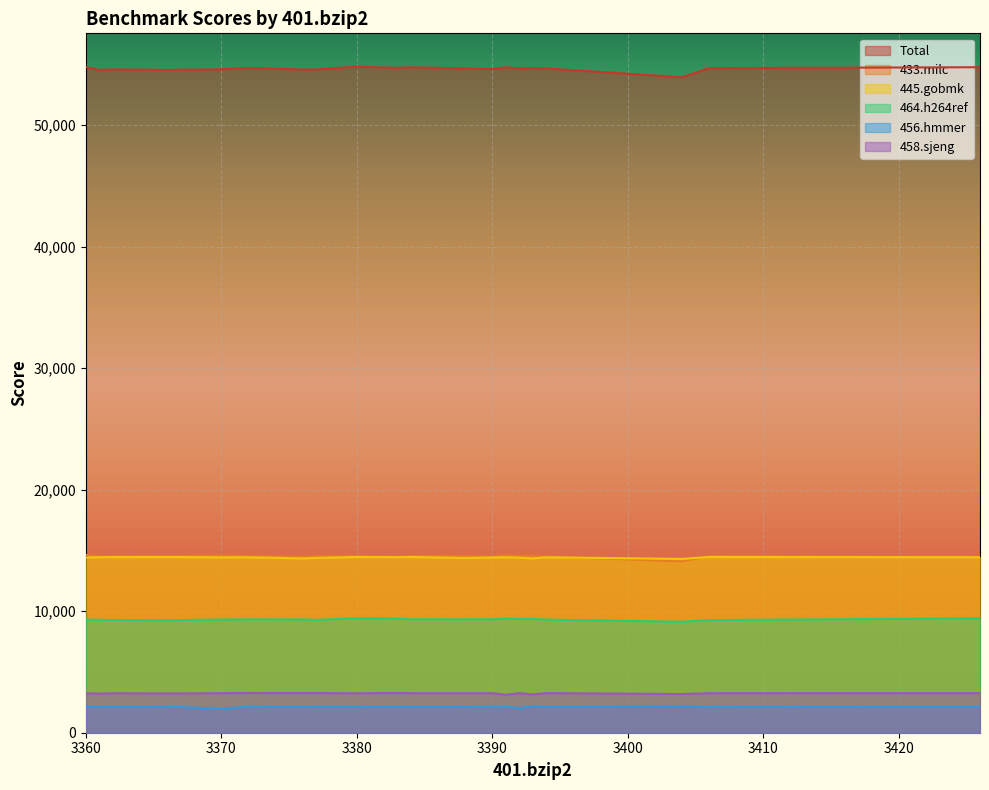

How many intersections are there between 445.gobmk and 433.milc?

2